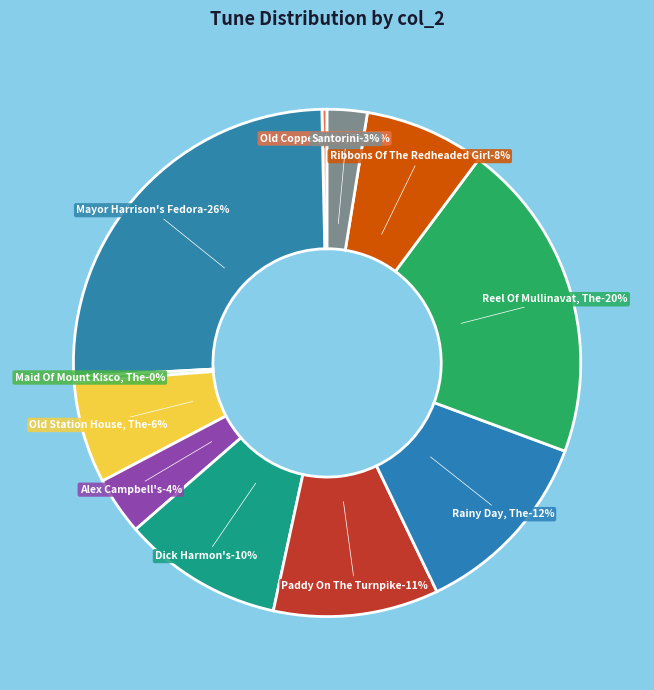

Combined, what portion of the pie is Reel Of Mullinavat, The (4) and Ribbons Of The Redheaded Girl, The (4)?

28.1%